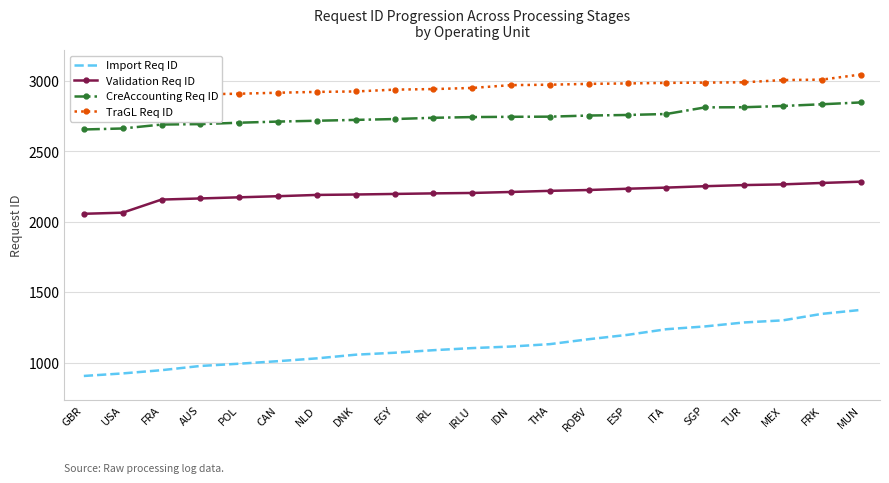

Between IRL and THA, which series saw the biggest shift?

Import Req ID